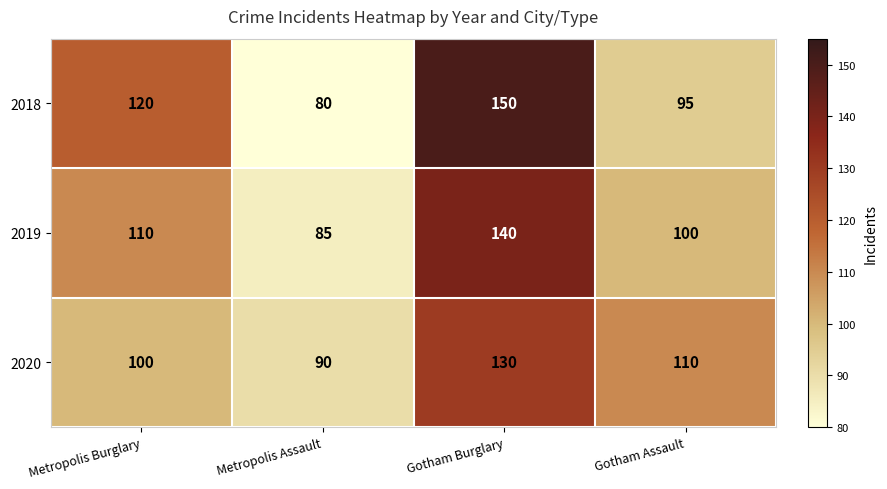

What is the total value across all series at Metropolis Assault?

255